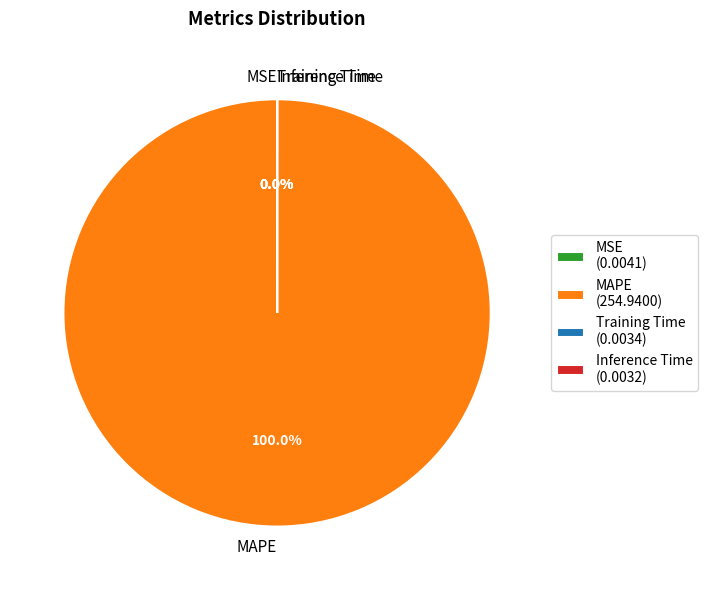

True or false: MSE accounts for 1% of the total.

False